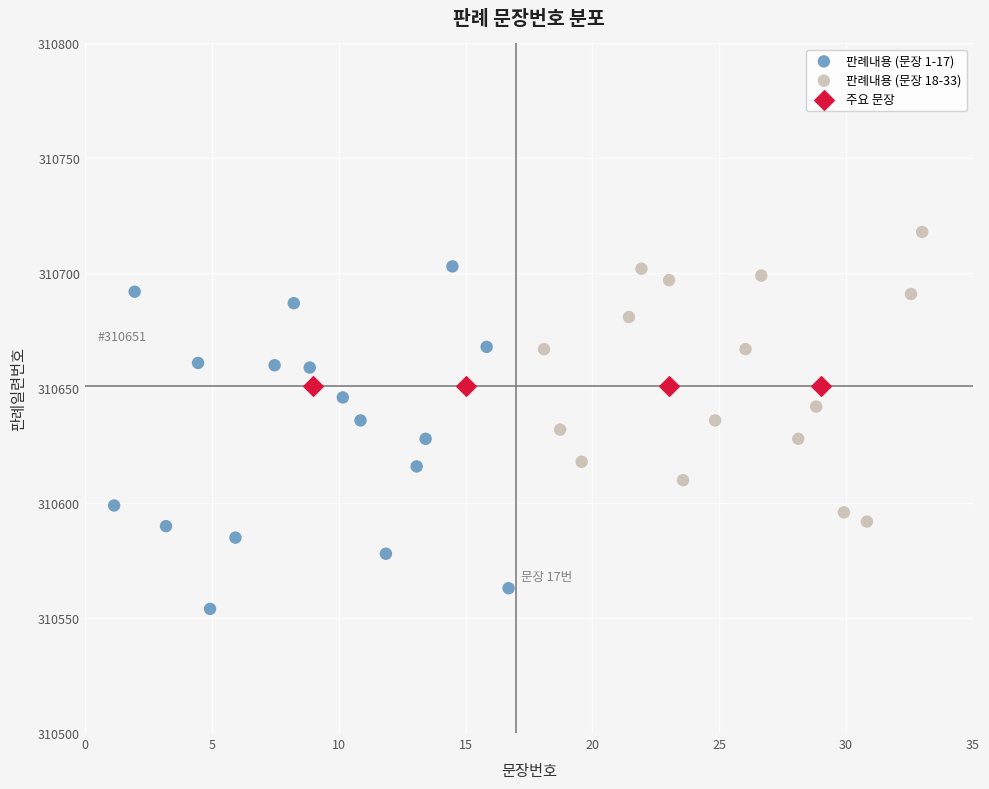

What are all the series names shown in the legend?

판례내용 (문장 1-17), 판례내용 (문장 18-33), 주요 문장